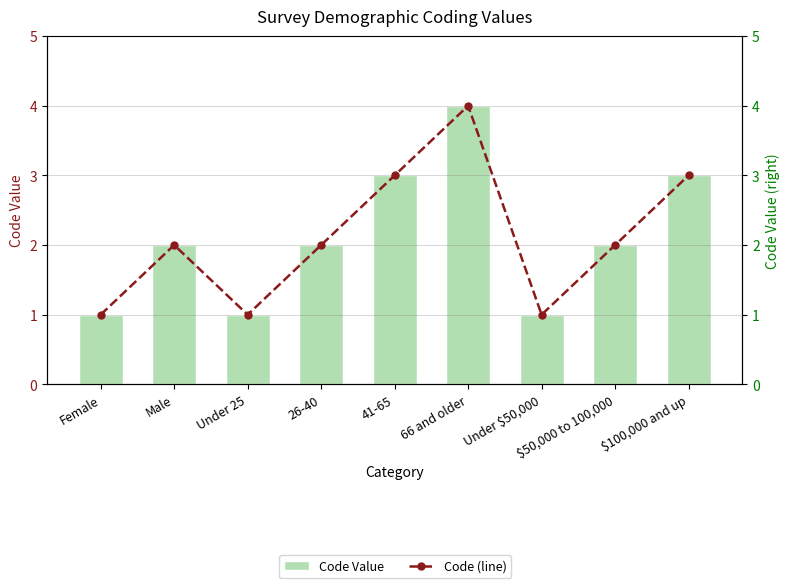

What is the label of the 6th bar from the left?

66 and older